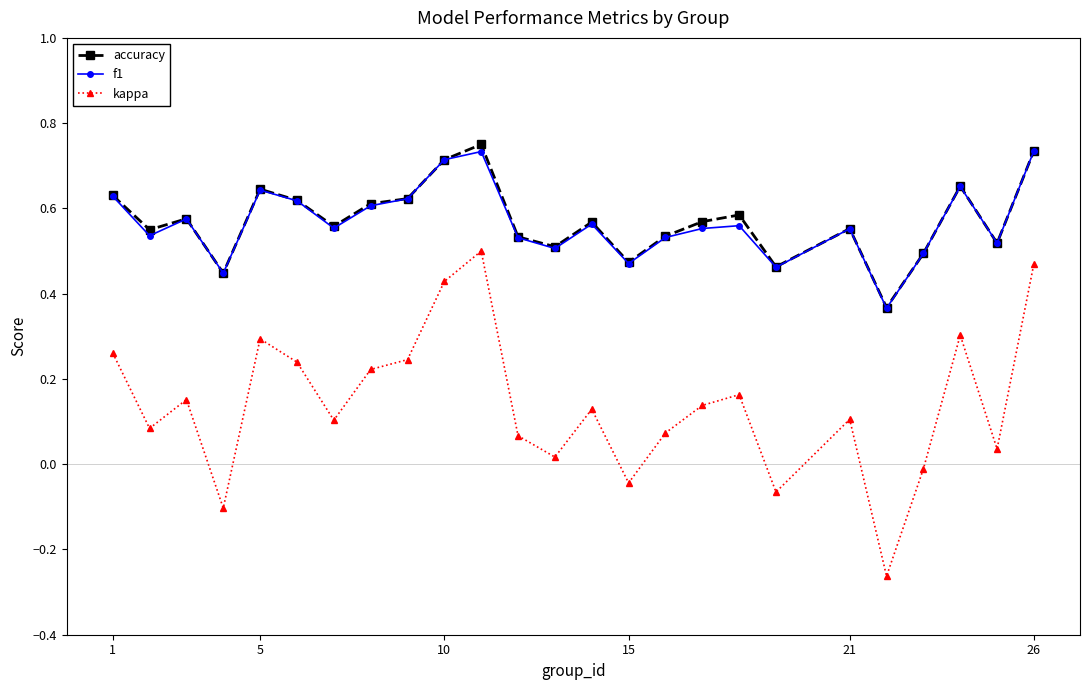

Which series has the widest spread of values?

kappa